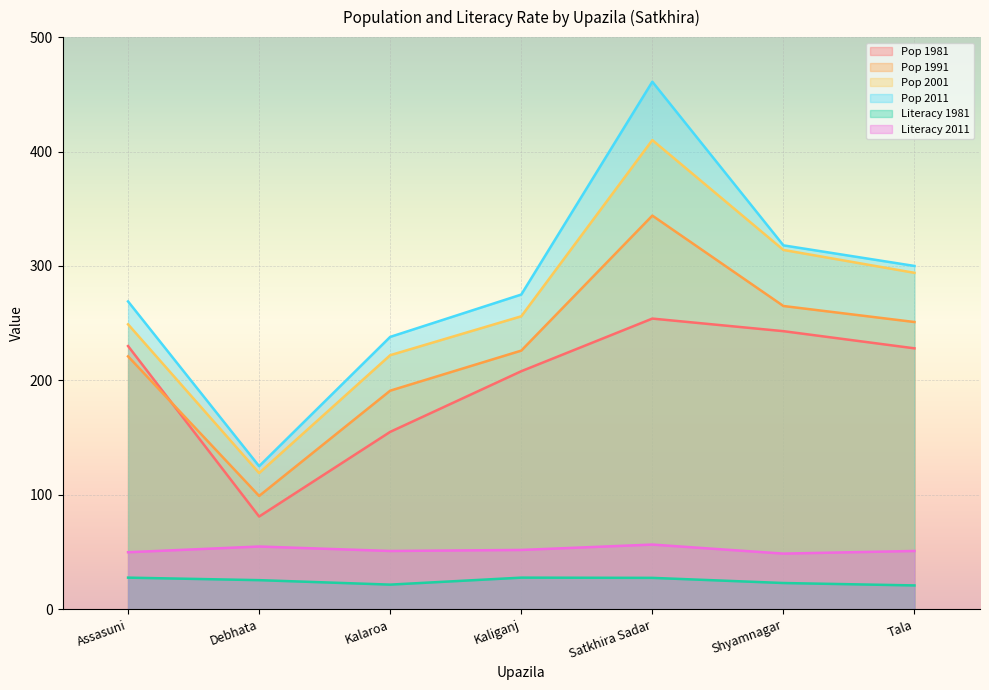

What is the label of the 7th point from the right?

Assasuni